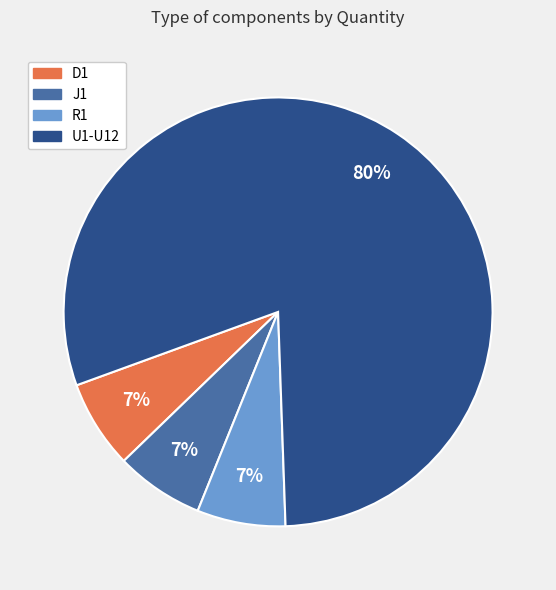

Which slice is the largest?

U1-U12